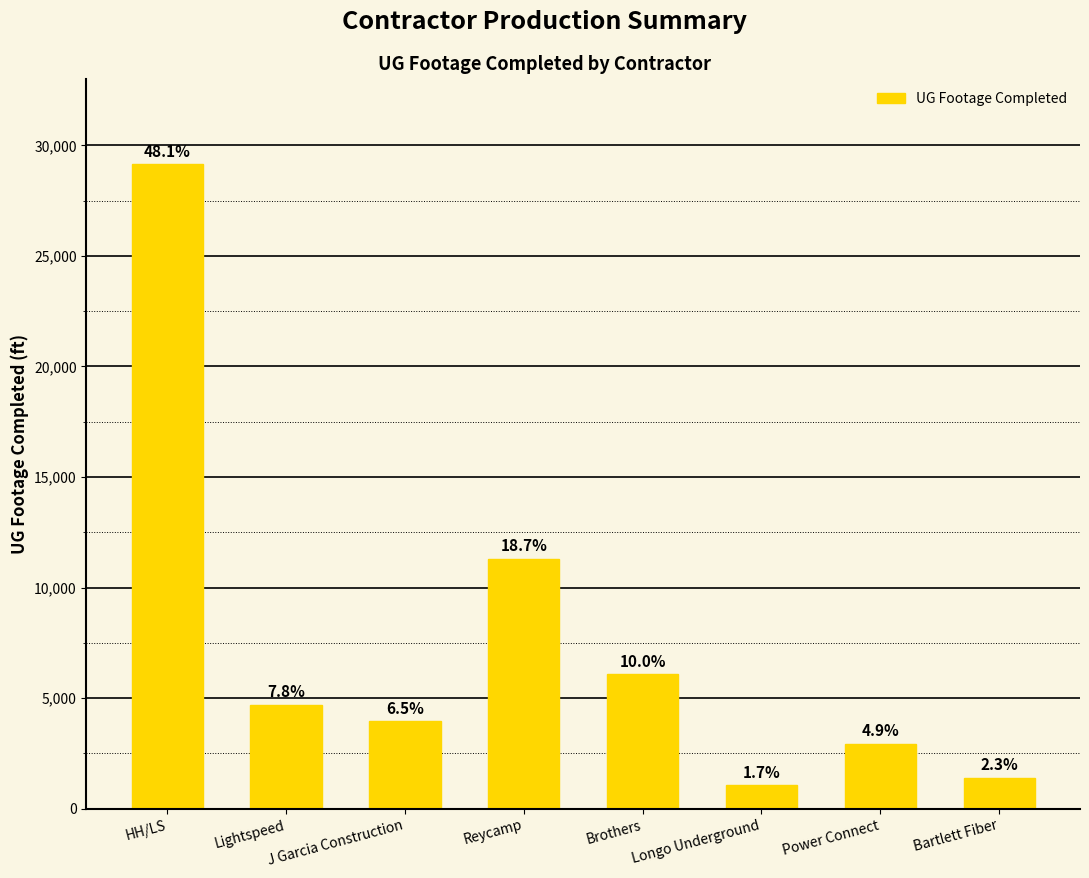

Which label corresponds to the smallest value in the chart?

Longo Underground